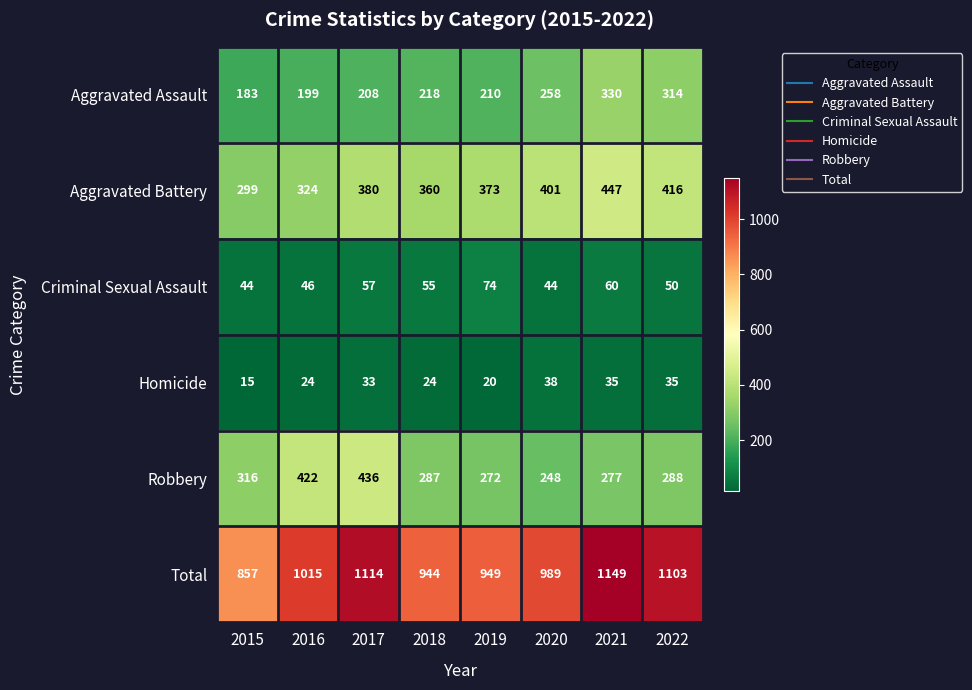

Rank the series by their maximum value, from lowest to highest.

Homicide, Criminal Sexual Assault, Aggravated Assault, Robbery, Aggravated Battery, Total